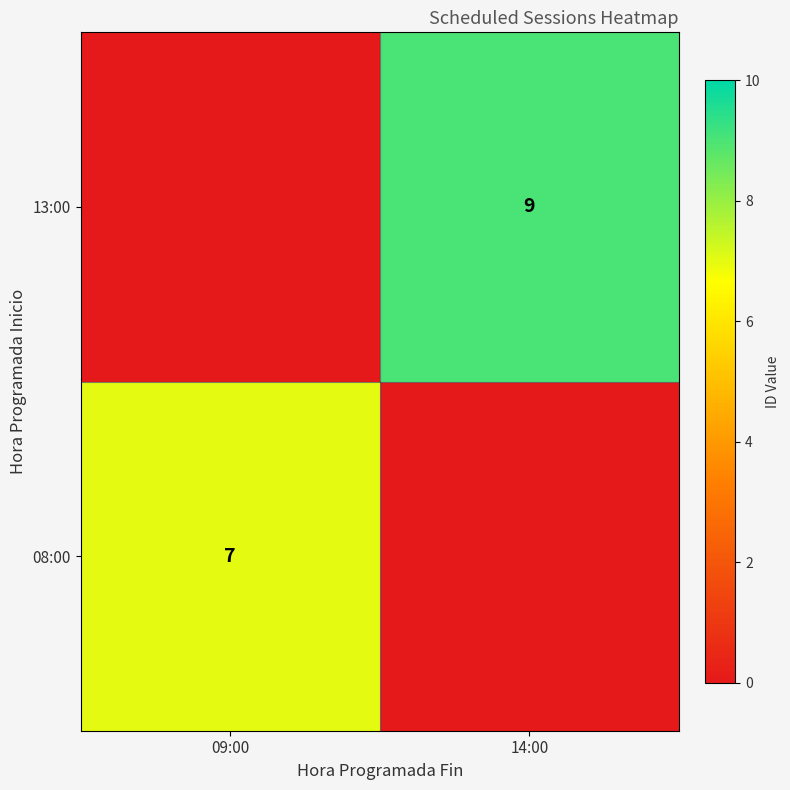

The value of 08:00 at 09:00 is 3. True or false?

False